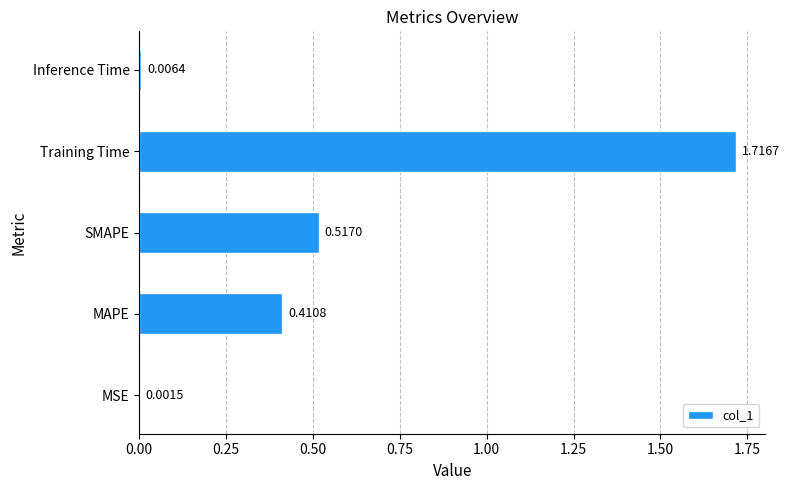

What is the change in value from MSE to MAPE?

+0.4